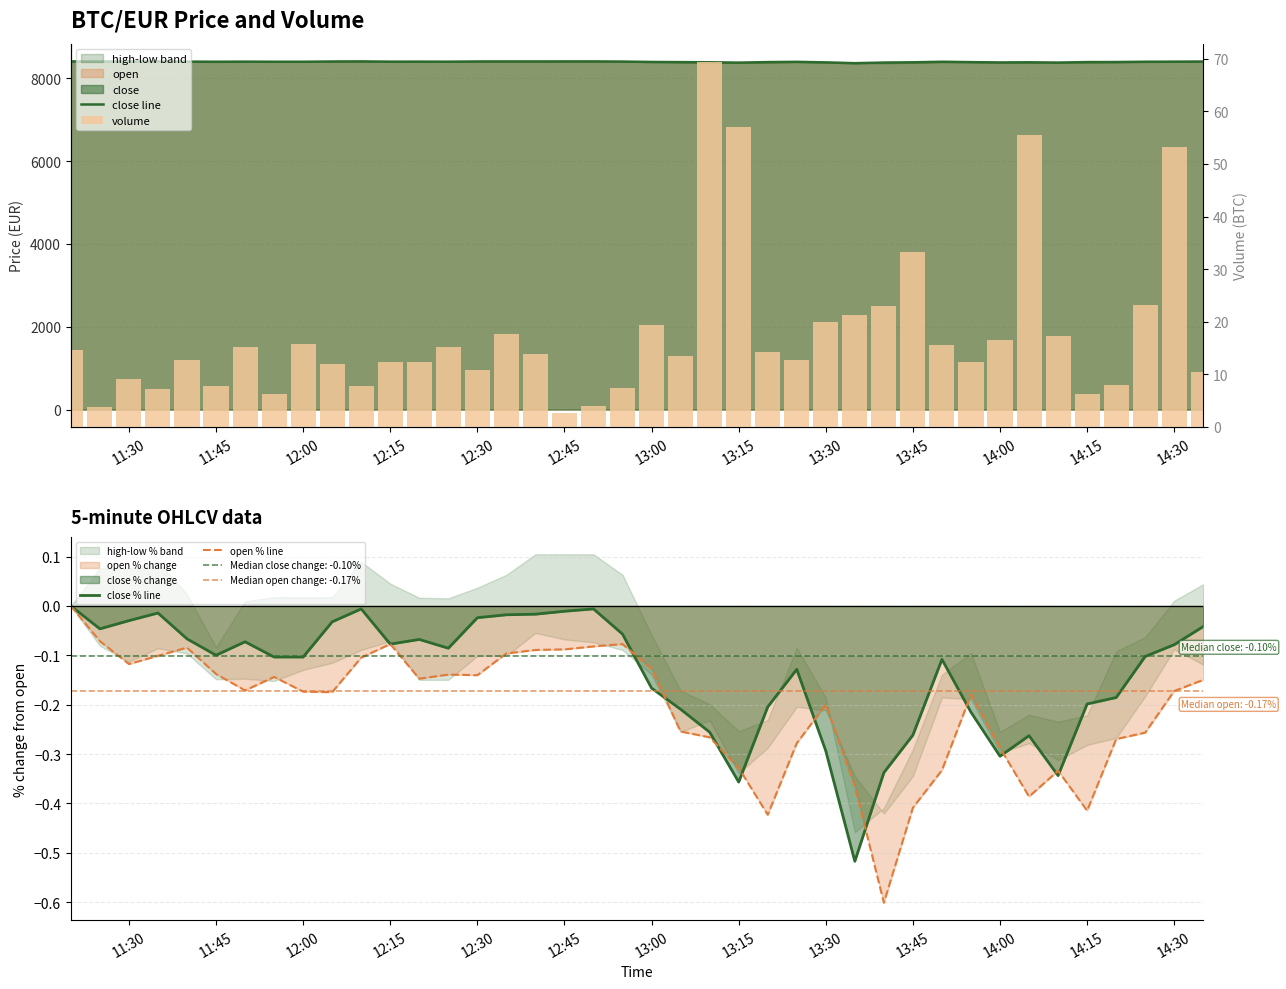

At how many categories does at least one series exceed 3237?

40